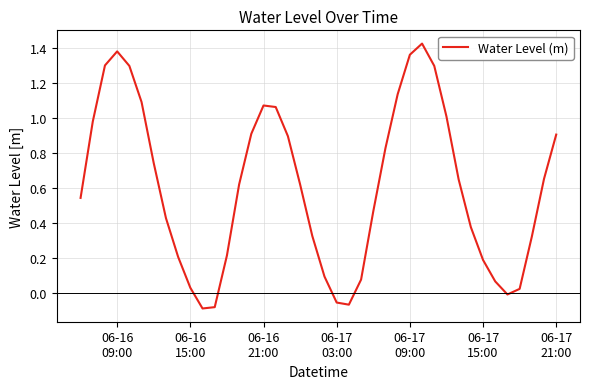

What is the difference between the maximum and minimum values?

1.5